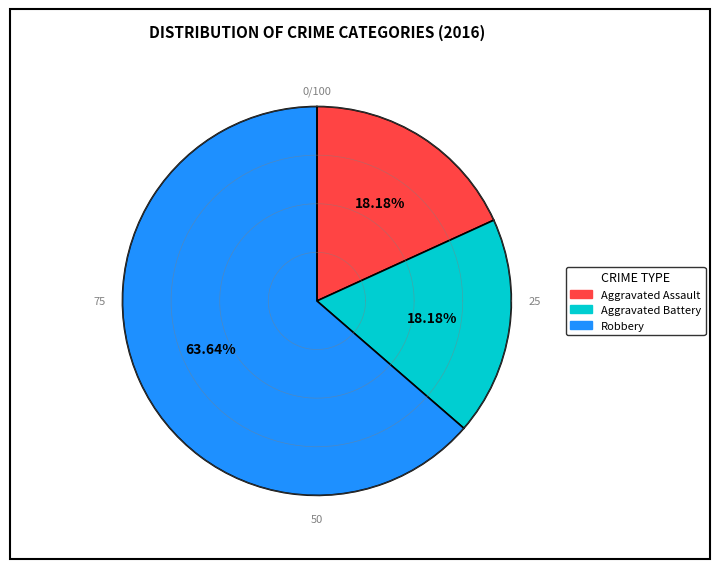

Which slice represents more than half of the pie?

Robbery